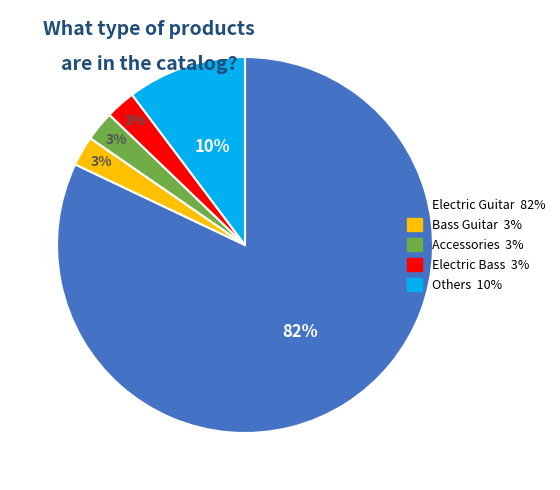

Is there any slice that represents more than half of the pie?

Yes